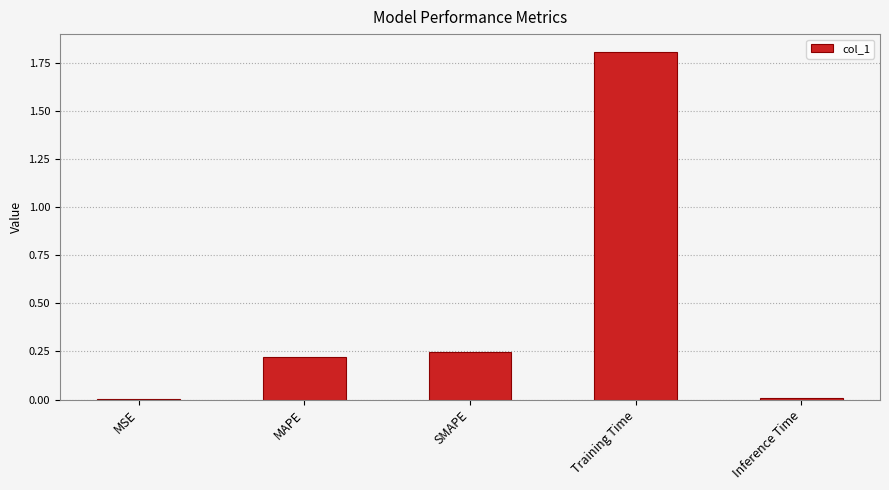

How many data points does each series have?

5